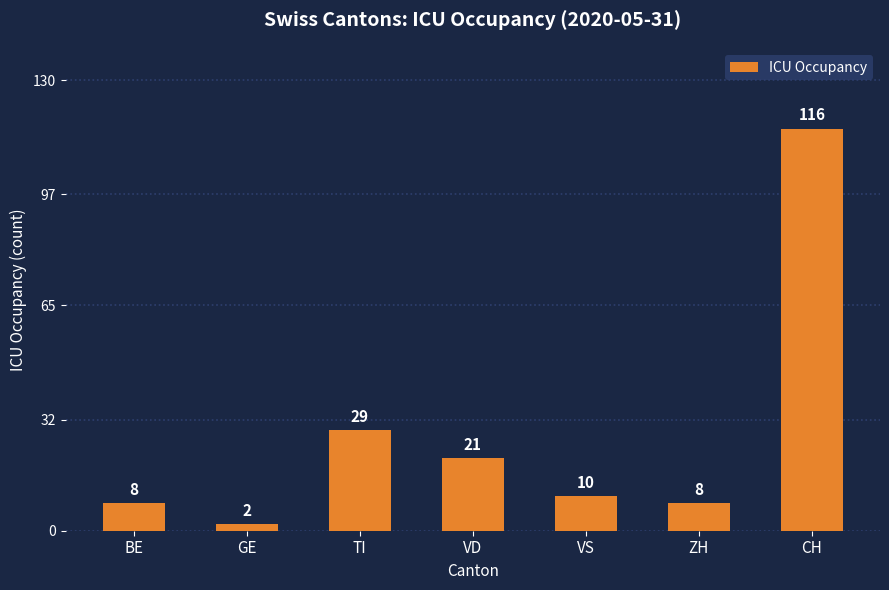

True or false: the data shows 2 at GE.

True